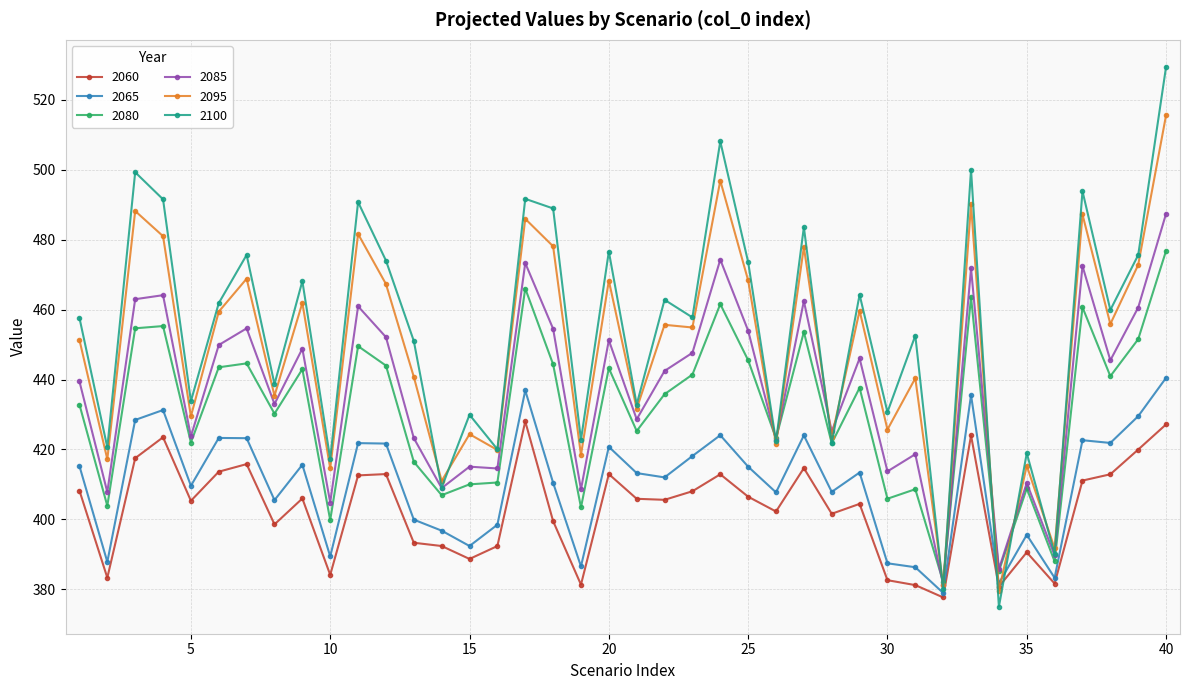

Rank the series by their maximum value, from lowest to highest.

2060, 2065, 2080, 2085, 2095, 2100